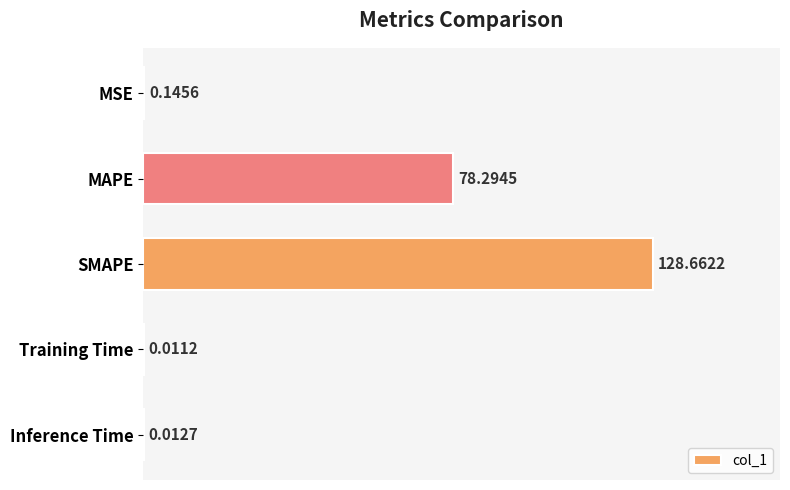

Which category has the highest value across all series?

SMAPE